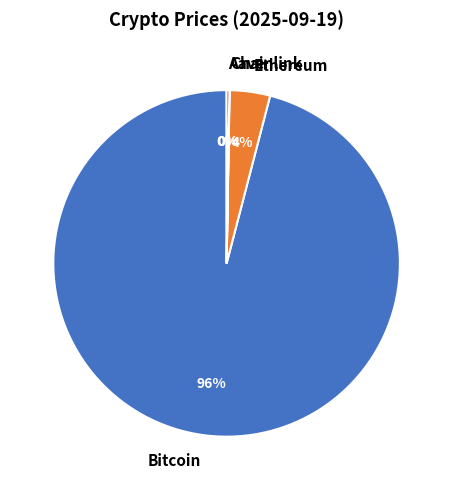

The Bitcoin slice represents 86% of the pie. True or false?

False